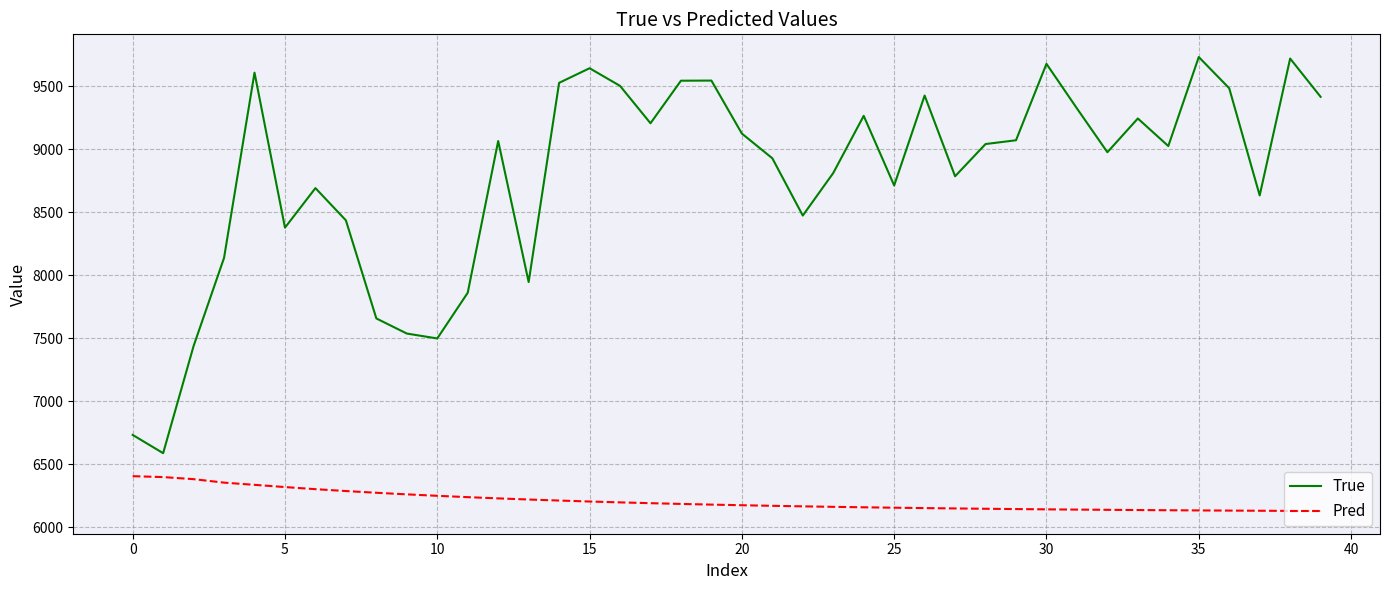

Which series has the widest spread of values?

True